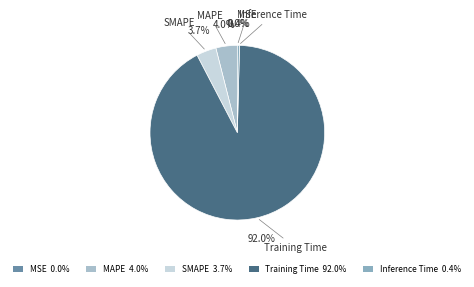

Do MAPE and MSE together represent more than half of the pie?

No